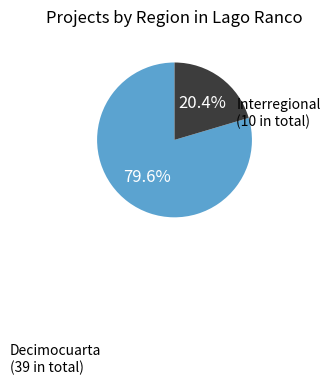

To the nearest percent, what is the combined percentage of Decimocuarta and Interregional?

100%